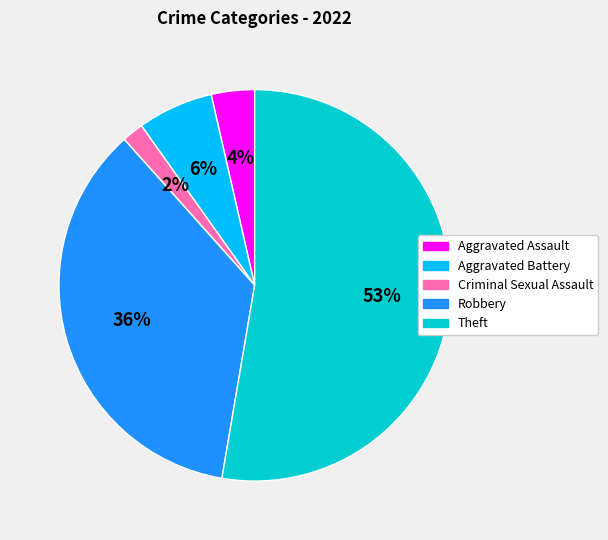

Which slice is the smallest?

Criminal Sexual Assault